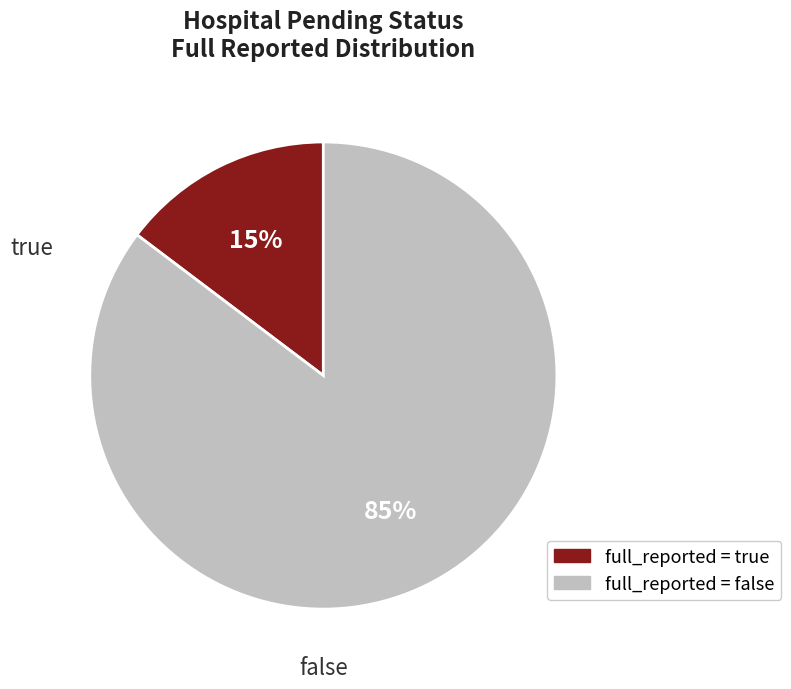

Is there a majority slice in this chart?

Yes